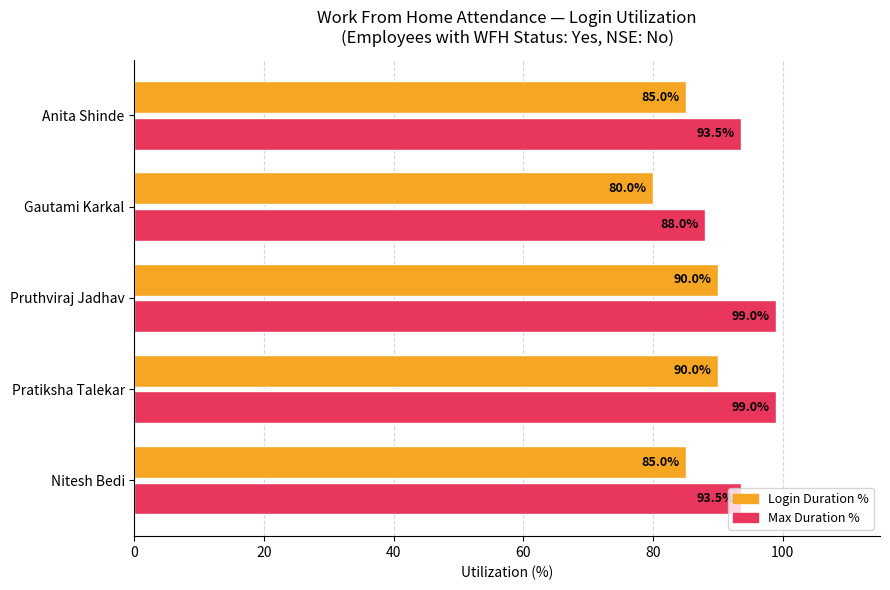

Rank the series by their average value, from lowest to highest.

Login Duration %, Max Duration %